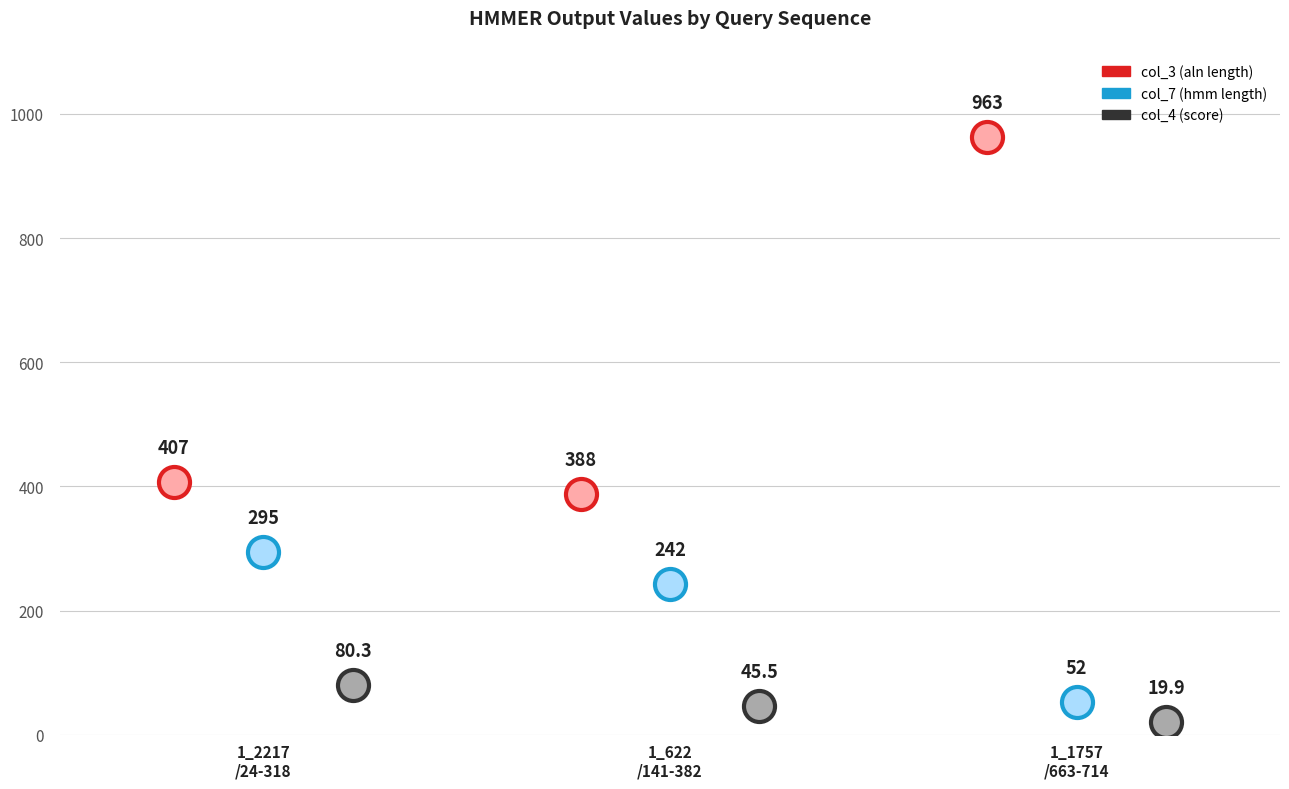

Is the value of col_4 at 1_1757/663-714 greater than the value of col_7 at 1_2217/24-318?

No